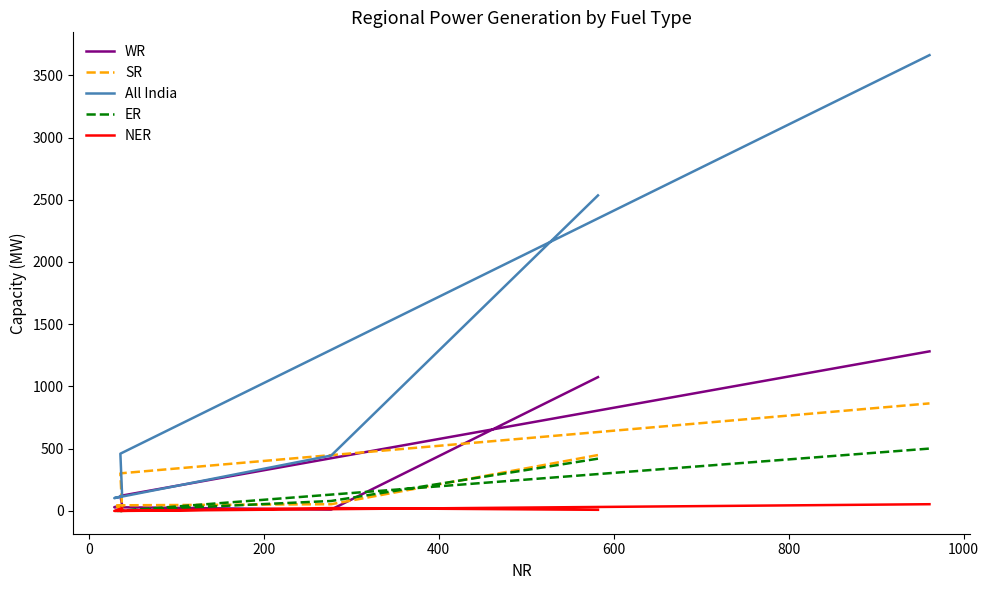

How many values in the NER series exceed 22?

2